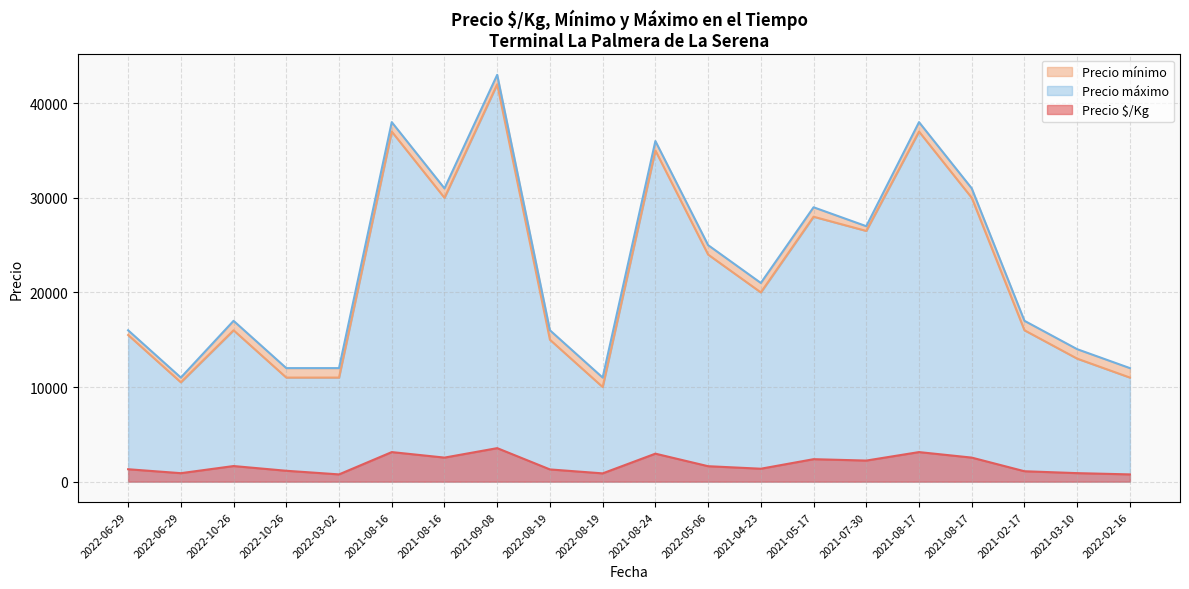

What is the total value across all series at 2021-02-17?

34100